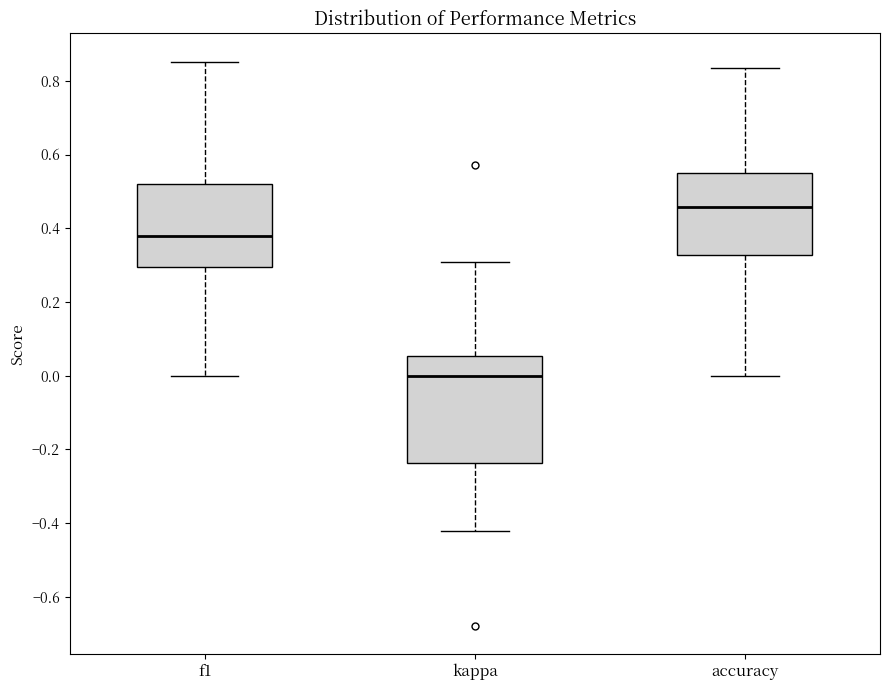

Which box is the tallest, from its lower edge to its upper edge?

kappa